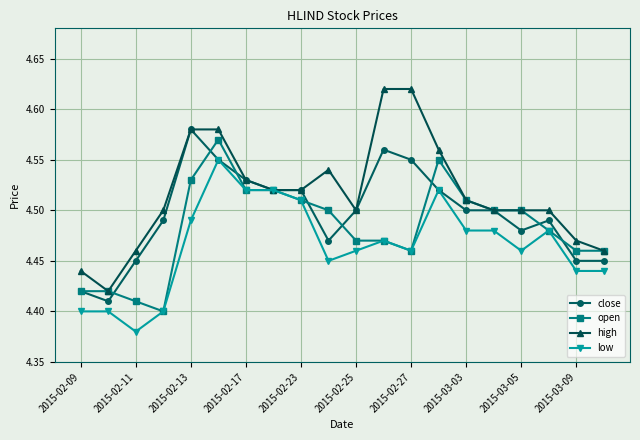

How many open values are between 4 and 5?

20